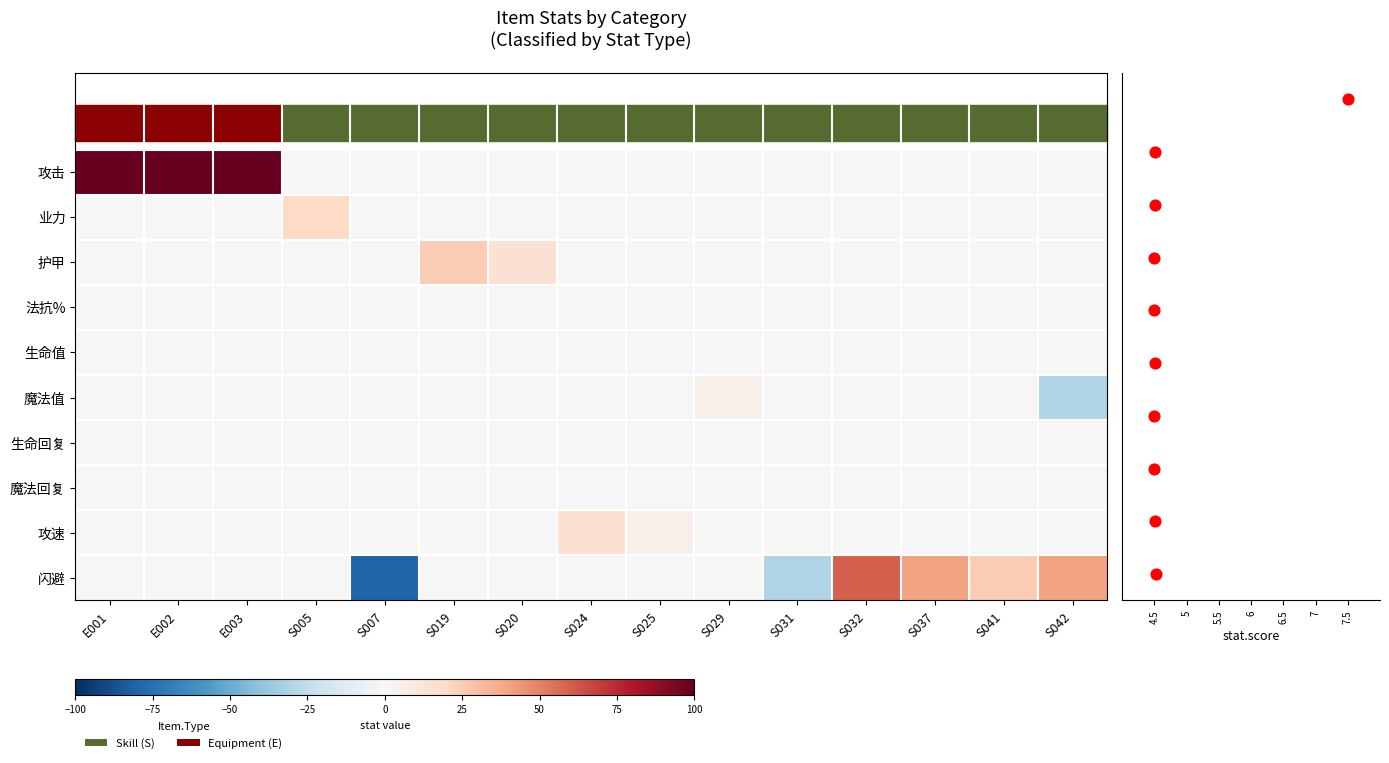

What is the total value across all series at S020?

15